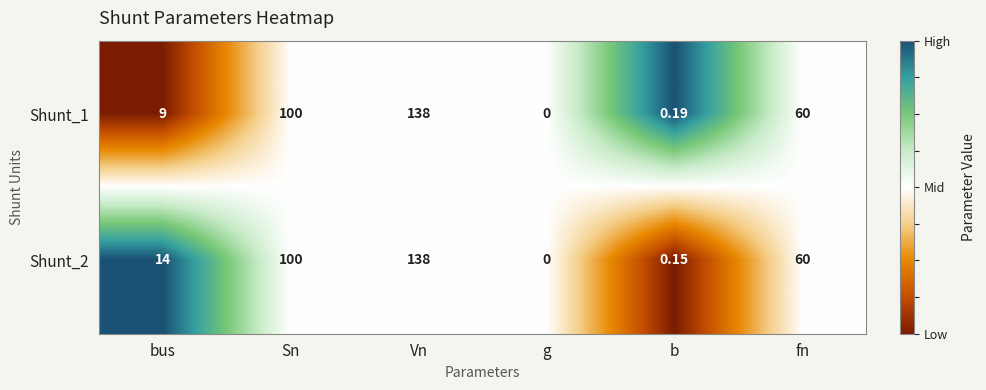

Which category has the highest value in the Shunt_2 series?

Vn